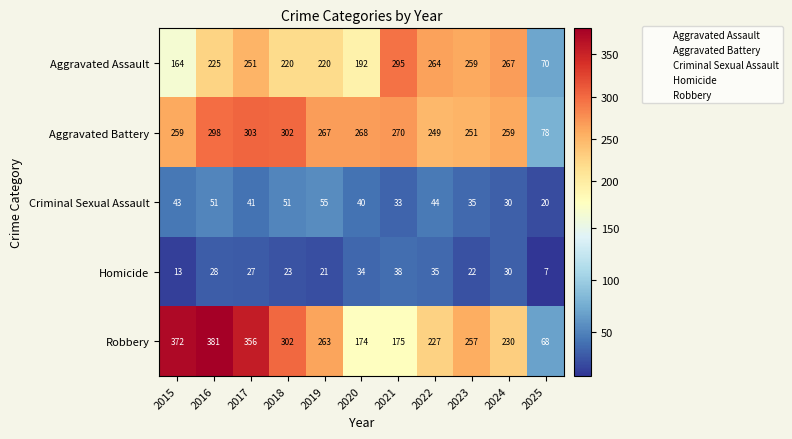

Where is Robbery nearest to the value 224?

2022